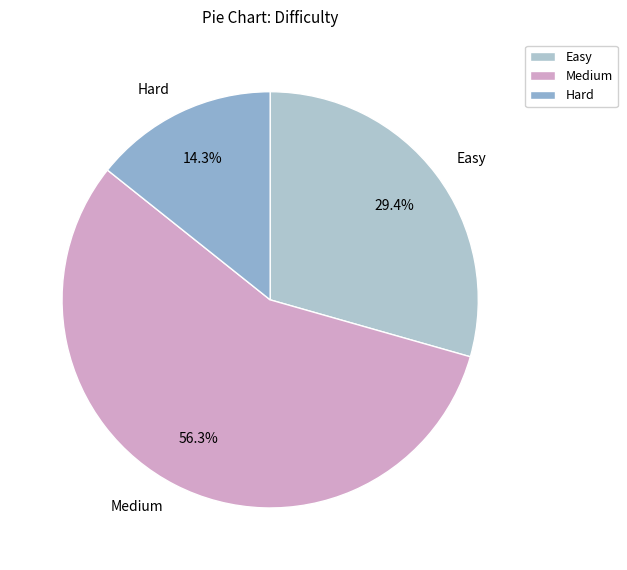

Count the number of slices in the pie.

3